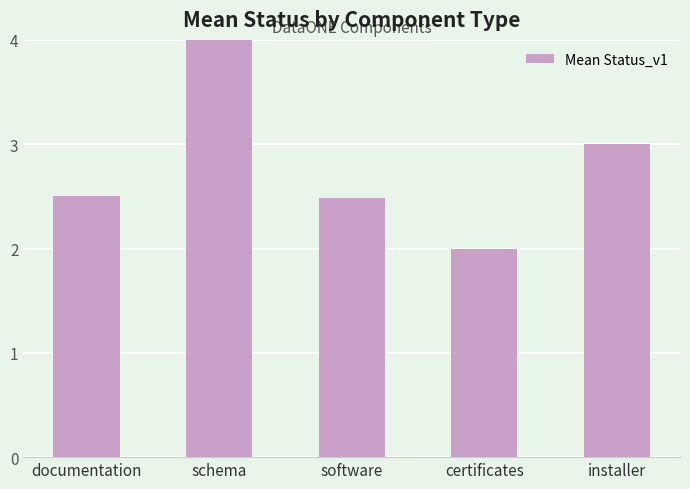

What is the sum of all values?

14.0